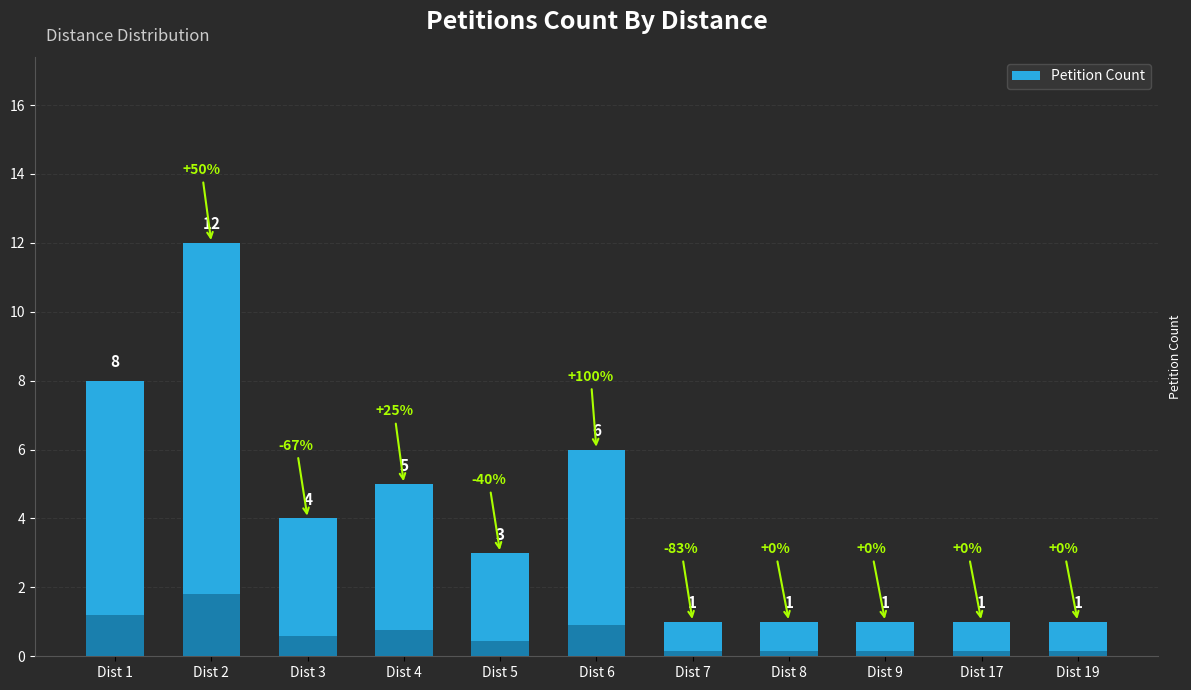

Rank the categories by value from lowest to highest.

Dist 7, Dist 8, Dist 9, Dist 17, Dist 19, Dist 5, Dist 3, Dist 4, Dist 6, Dist 1, Dist 2